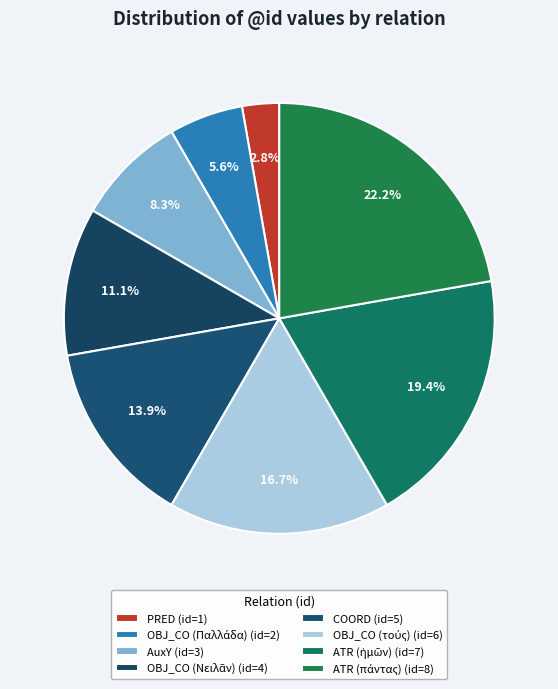

What percentage is NOT represented by AuxY?

91.7%